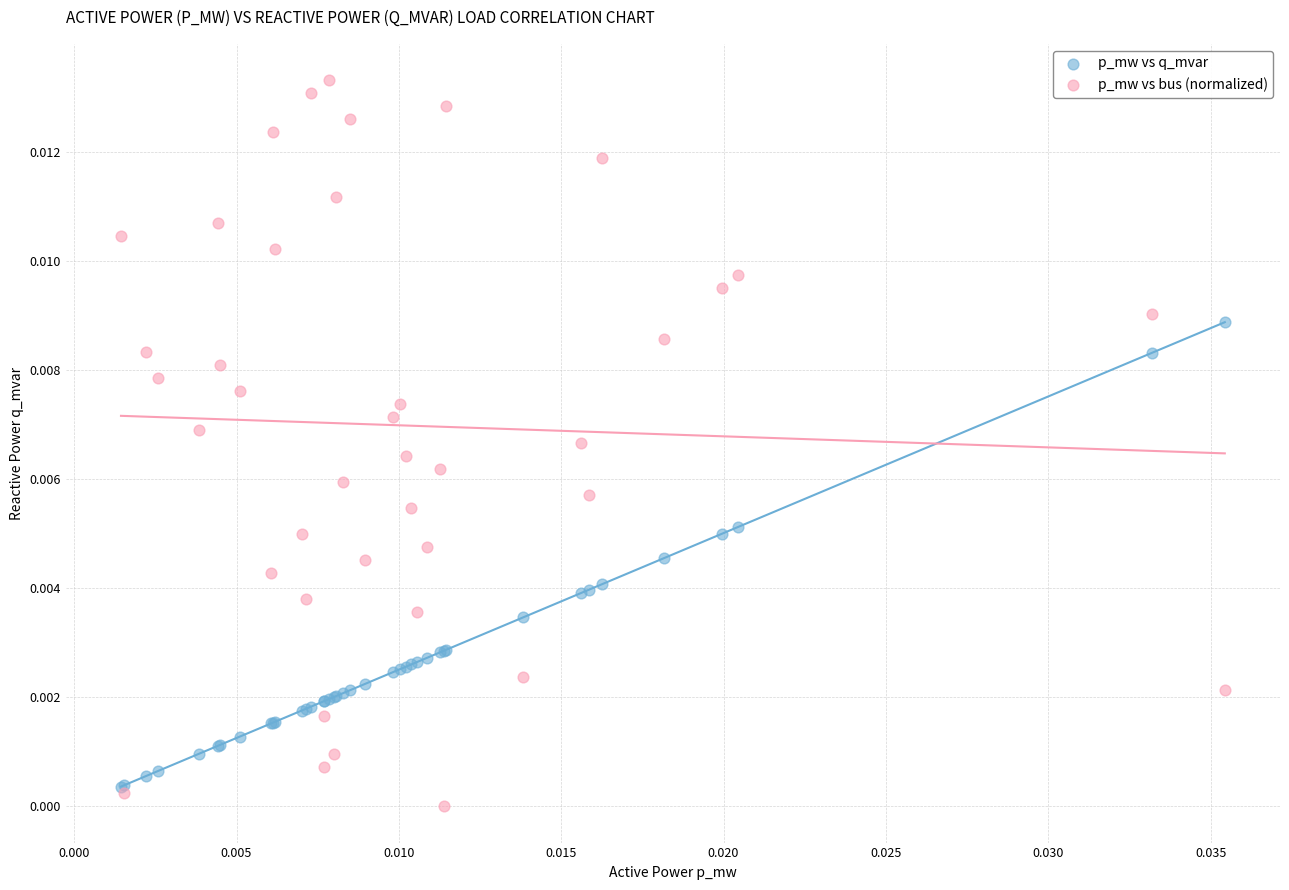

What are all the series names shown in the legend?

p_mw vs q_mvar, p_mw vs bus (normalized)